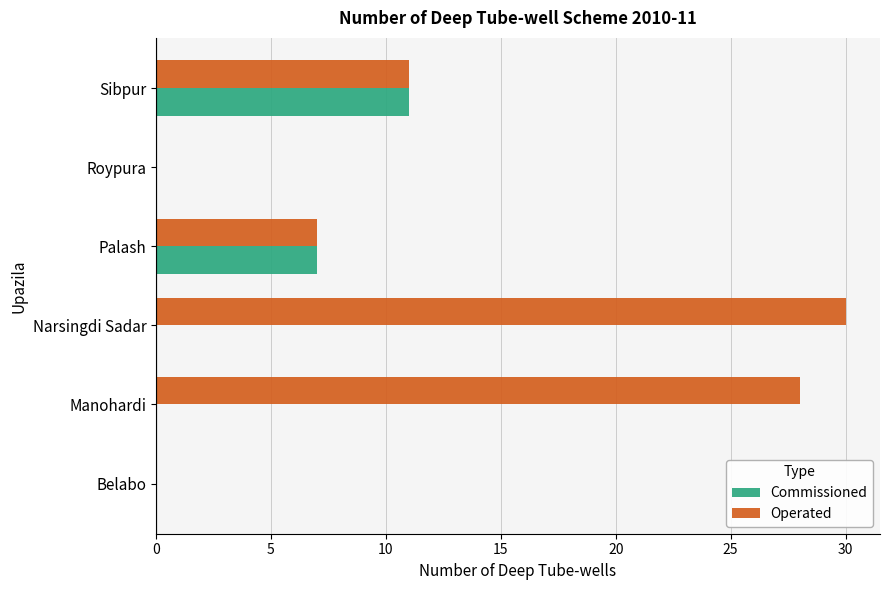

How many categories are shown in the chart?

6